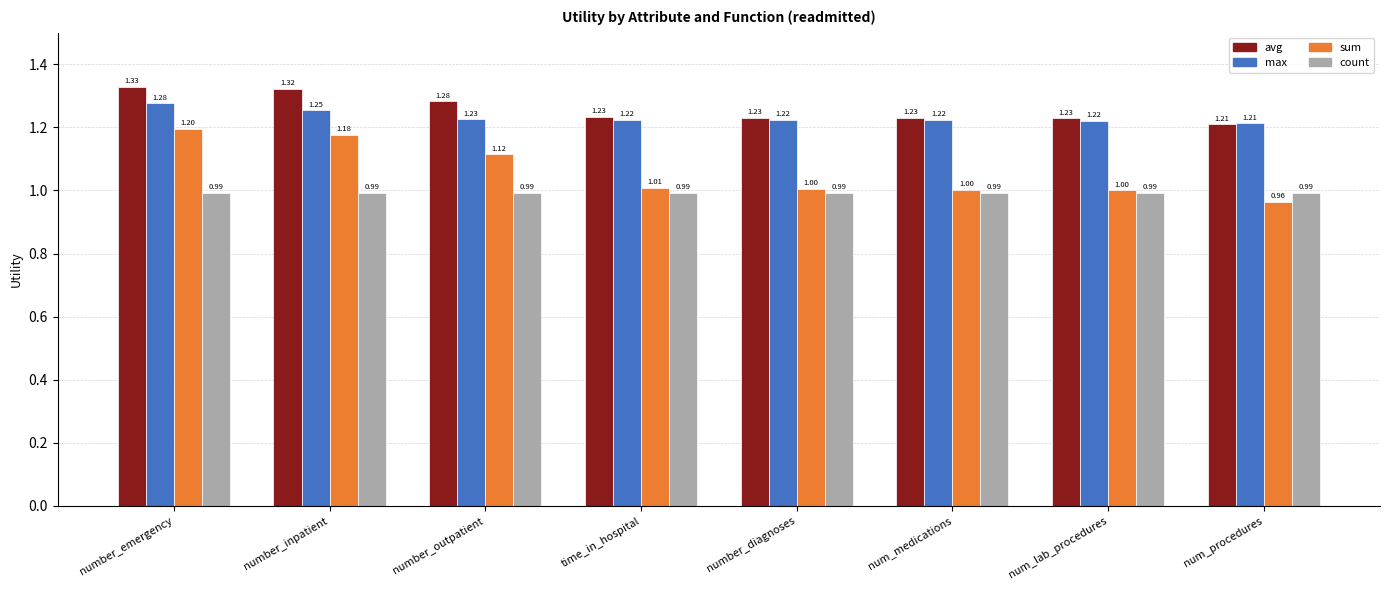

What is the label of the 6th bar from the left?

num_medications